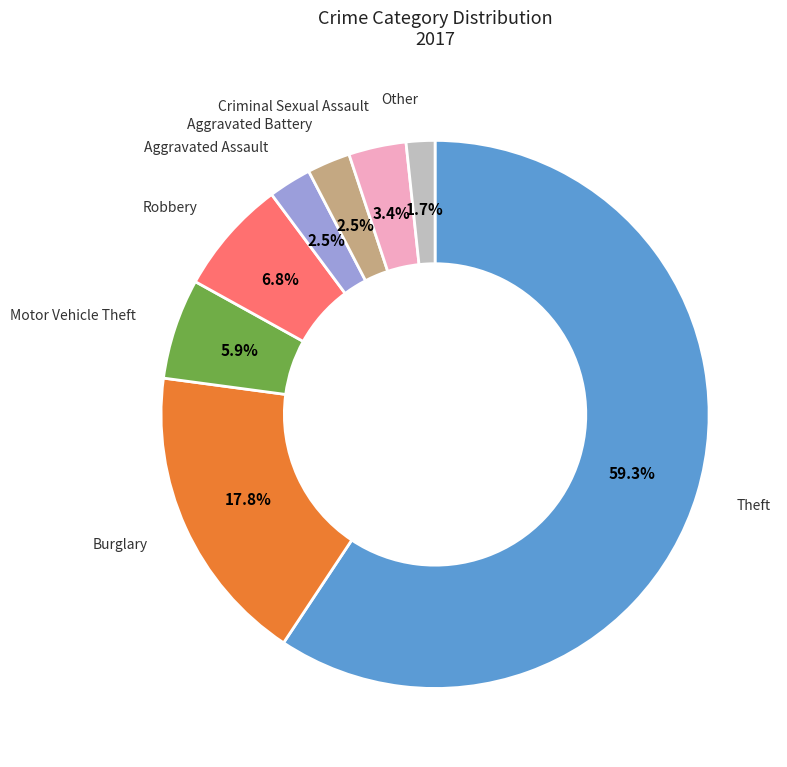

Is there a majority slice in this chart?

Yes